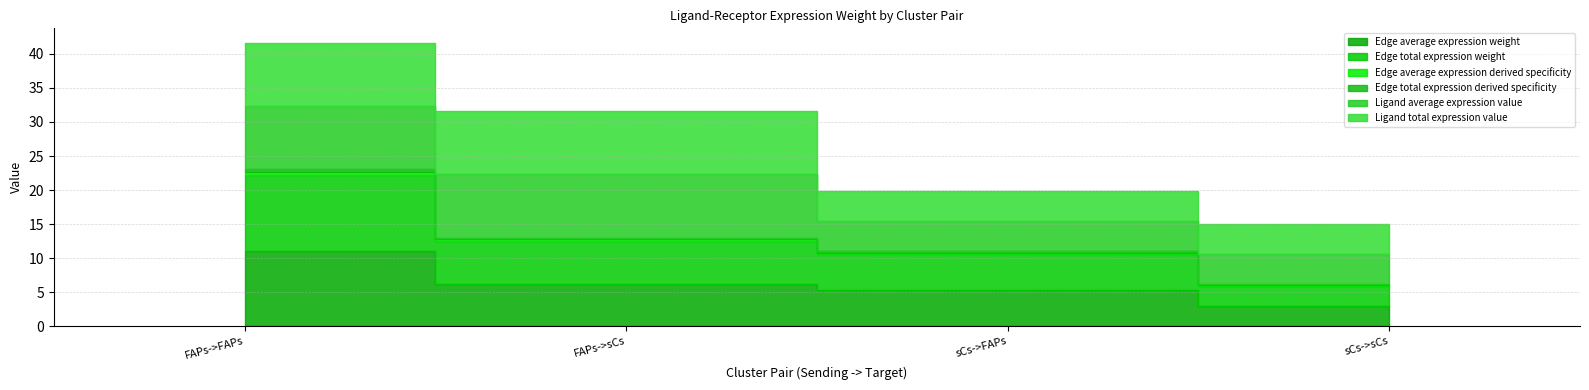

True or false: Edge total expression weight has a value of 5.3 at sCs->FAPs.

True